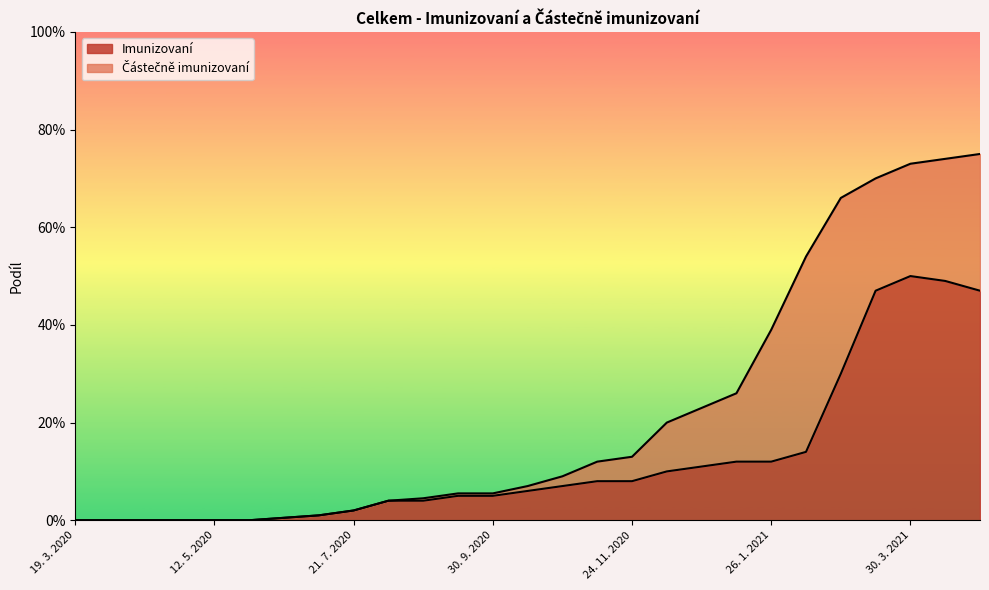

What is the sum of the values at 13. 10. 2020 and 5. 1. 2021?

0.2